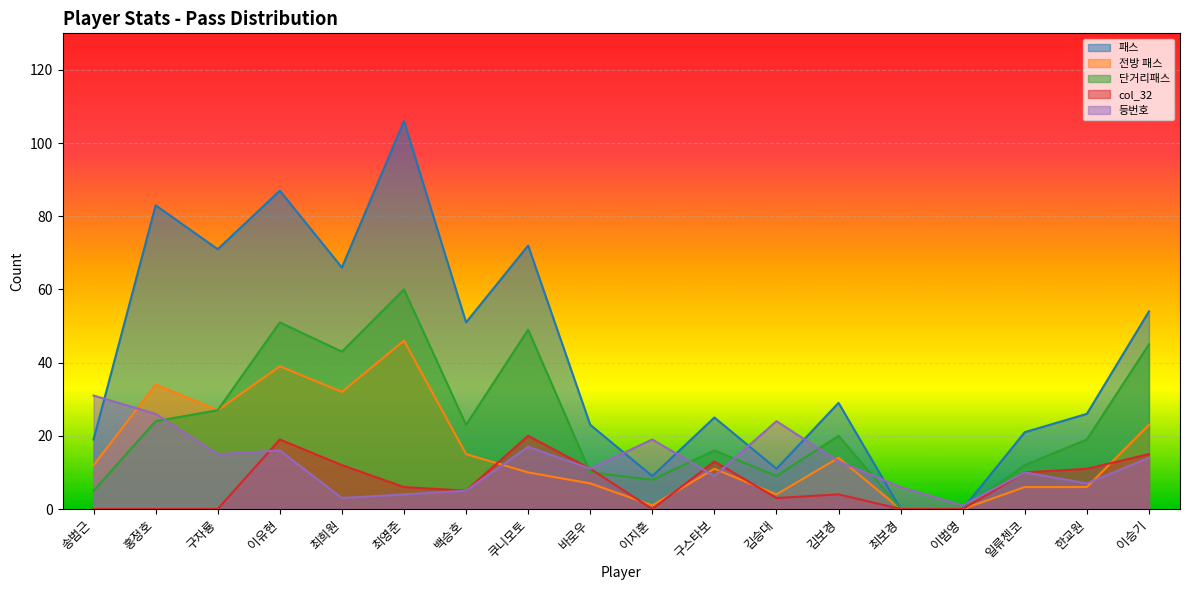

What are all the series names shown in the legend?

패스, 전방 패스, 단거리패스, col_32, 등번호